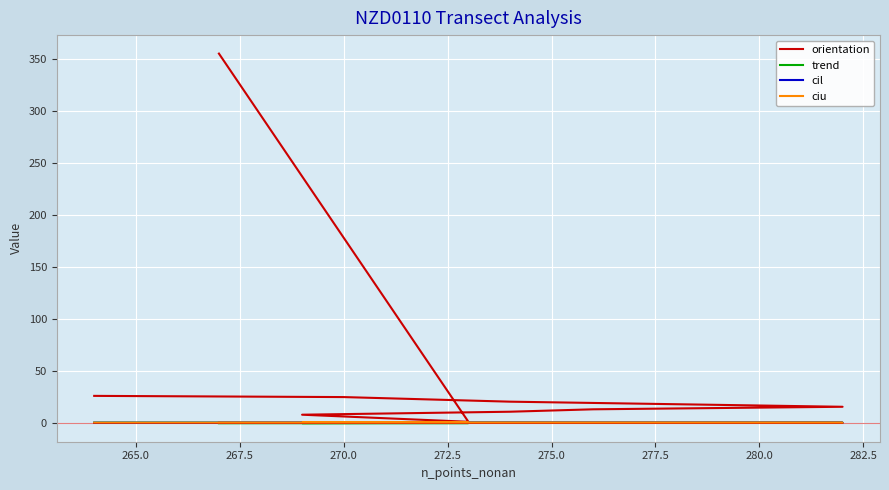

Is it true that orientation equals 13.0 at 272.5?

True